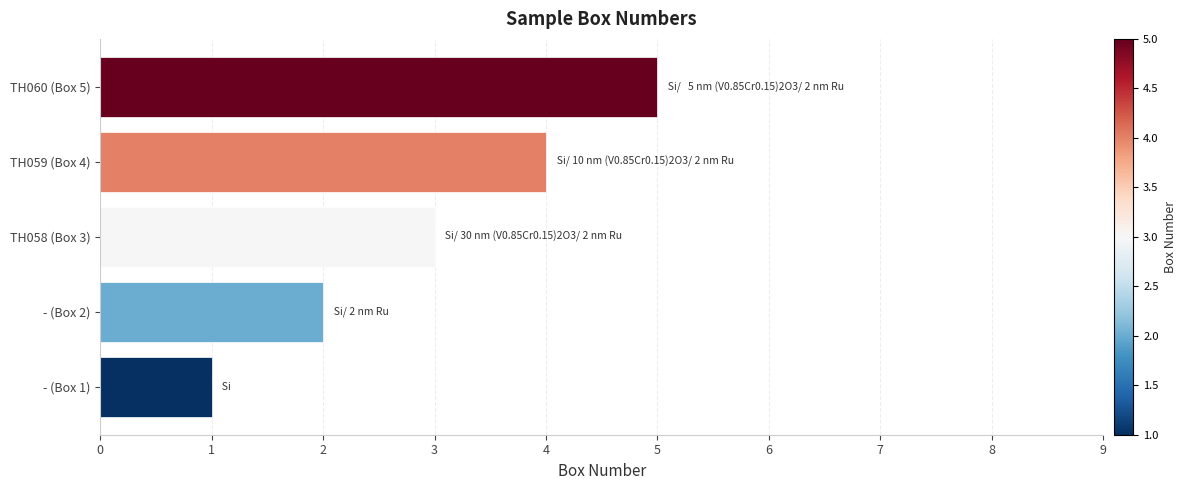

What is the difference between the second highest and minimum values?

3